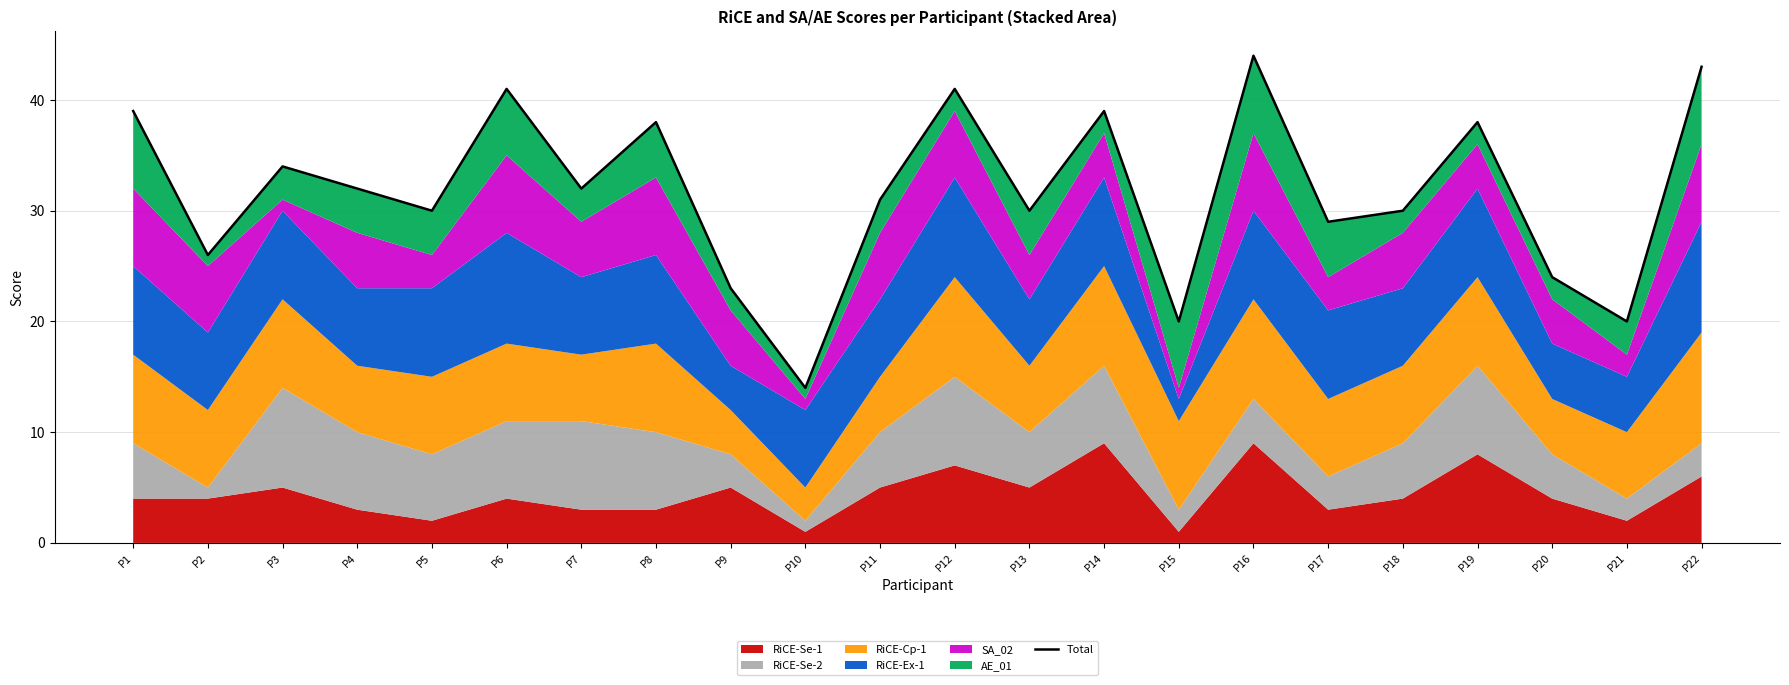

At which category does the chart reach its peak across all series?

P16